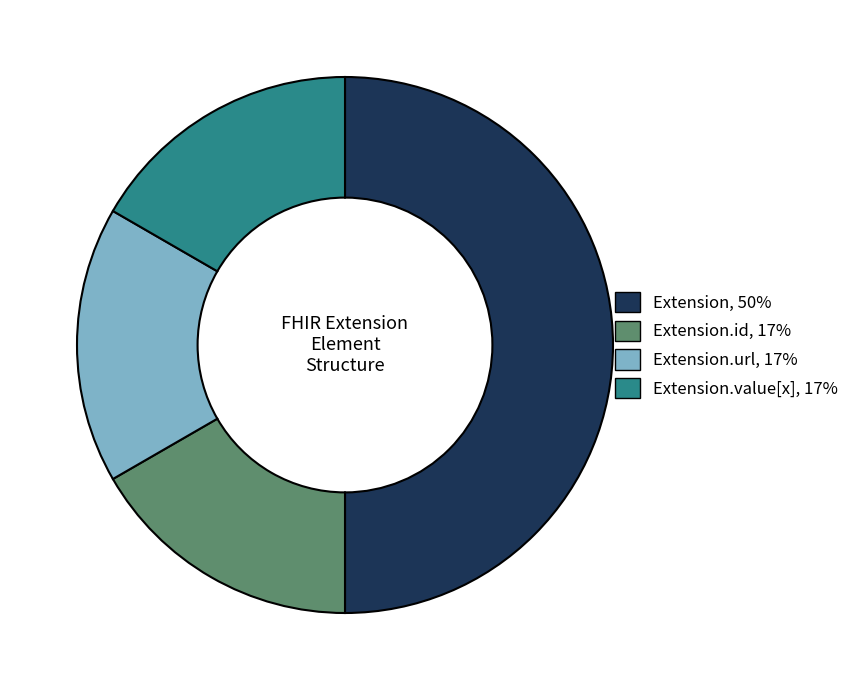

How many segments does this pie chart have?

4